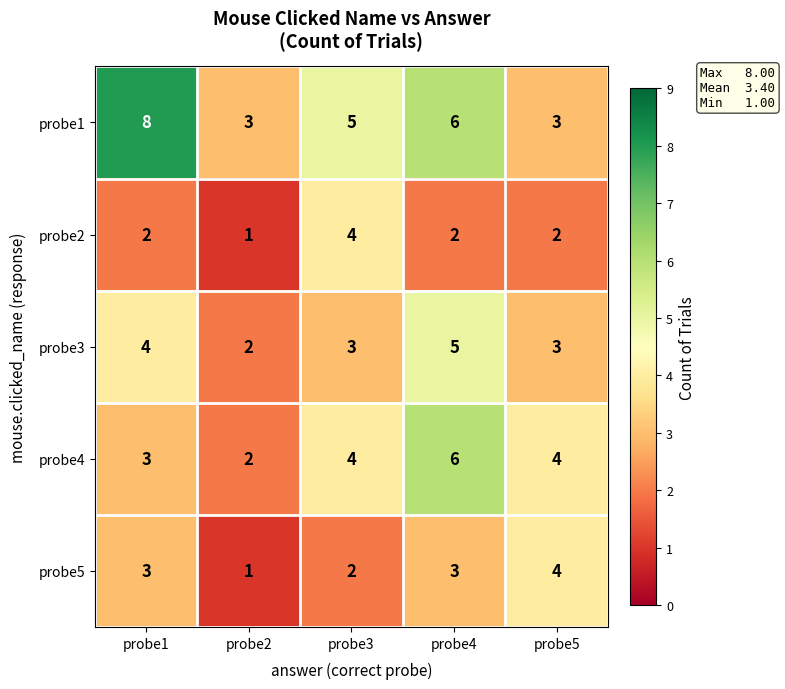

Reading left to right, extract all data points from this chart.

probe1: 8	3	5	6	3
probe2: 2	1	4	2	2
probe3: 4	2	3	5	3
probe4: 3	2	4	6	4
probe5: 3	1	2	3	4